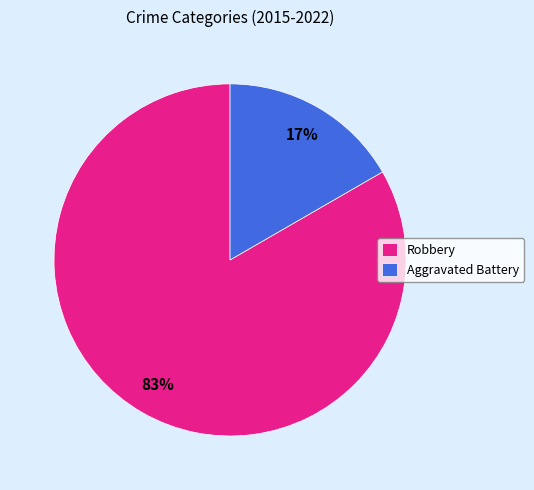

To the nearest percent, what is the average slice percentage?

50%